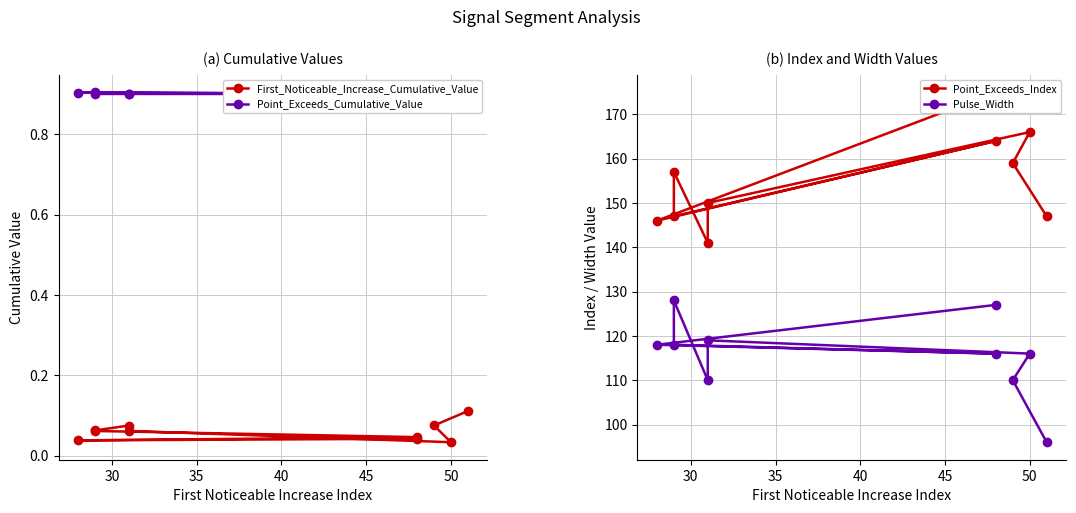

True or false: Point_Exceeds_Cumulative_Value and Pulse_Width intersect in this chart.

False